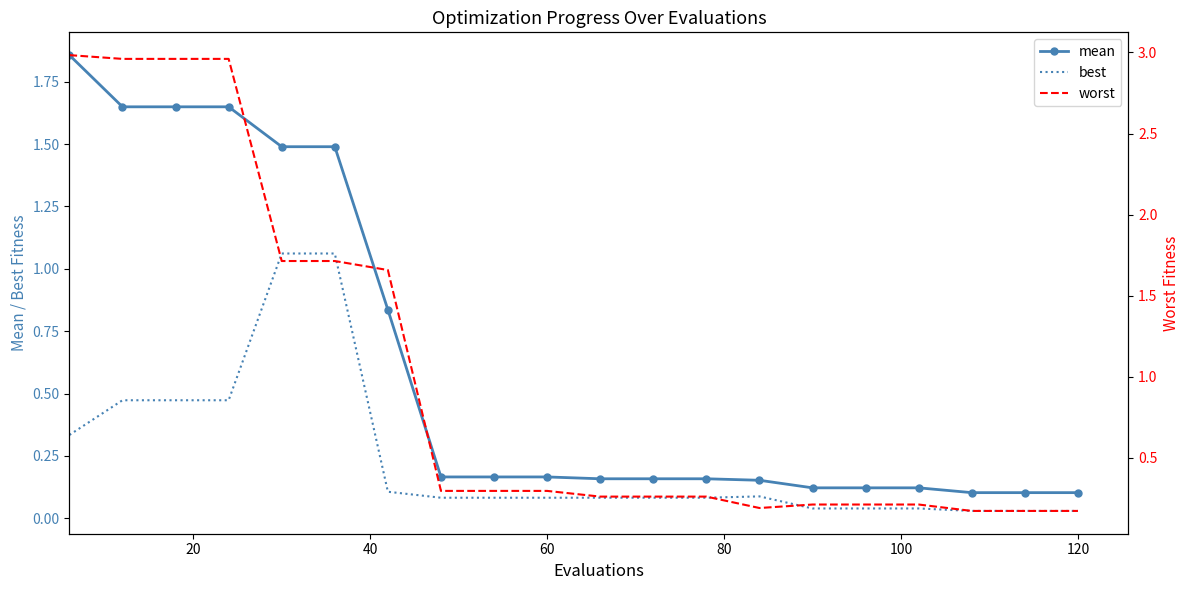

Is it true that best equals 0.1 at 60?

True